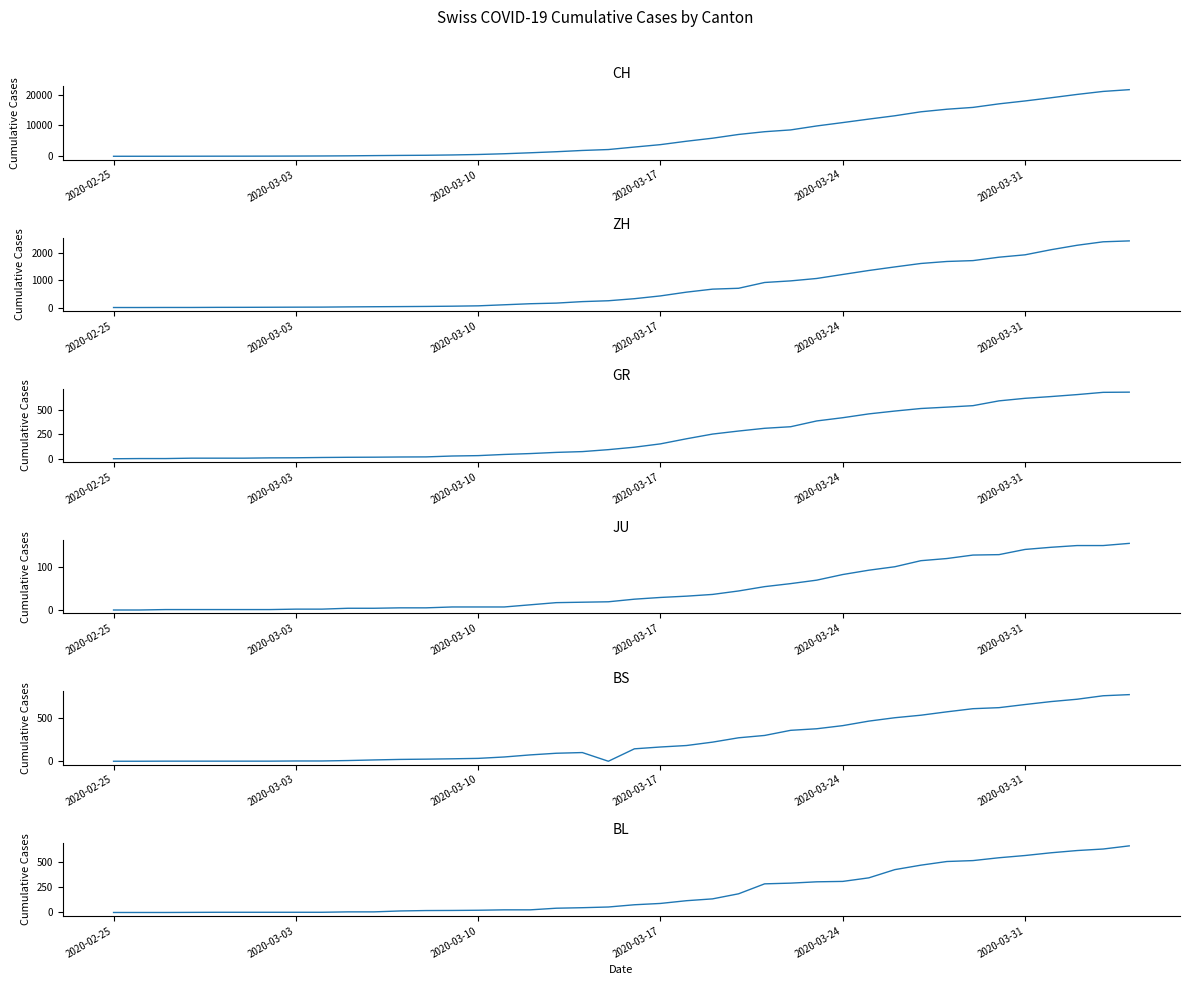

Does the chart have visible grid lines?

No